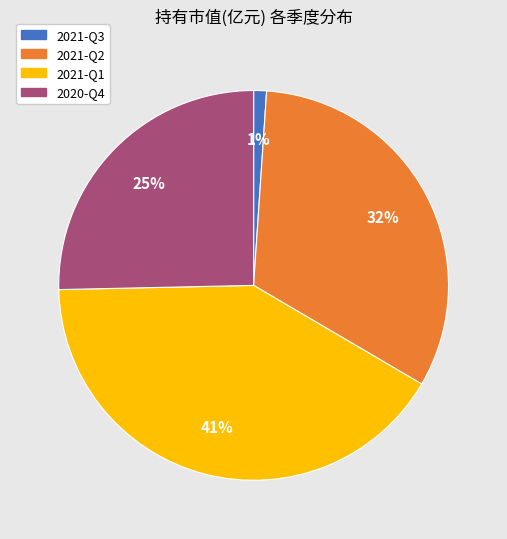

Combined, do 2021-Q3 and 2020-Q4 account for over 50%?

No